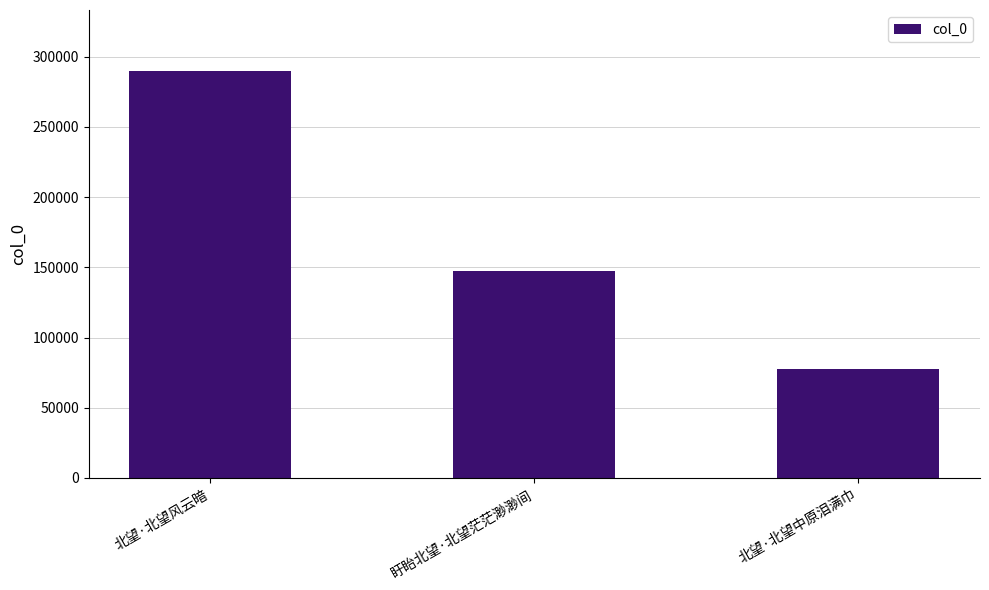

What is the smallest value displayed?

77427